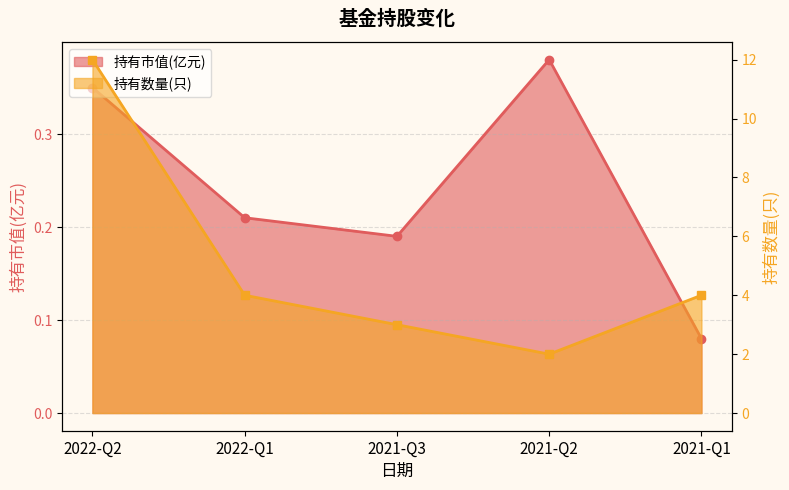

The value of 持有市值(亿元) at 2021-Q2 is 0.4. True or false?

True